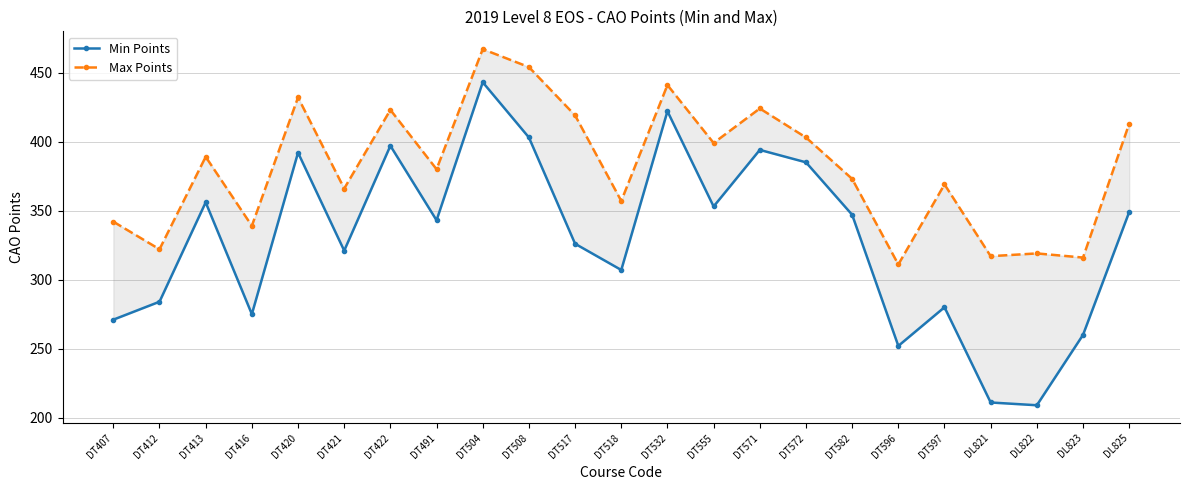

At how many categories does at least one series exceed 460?

1